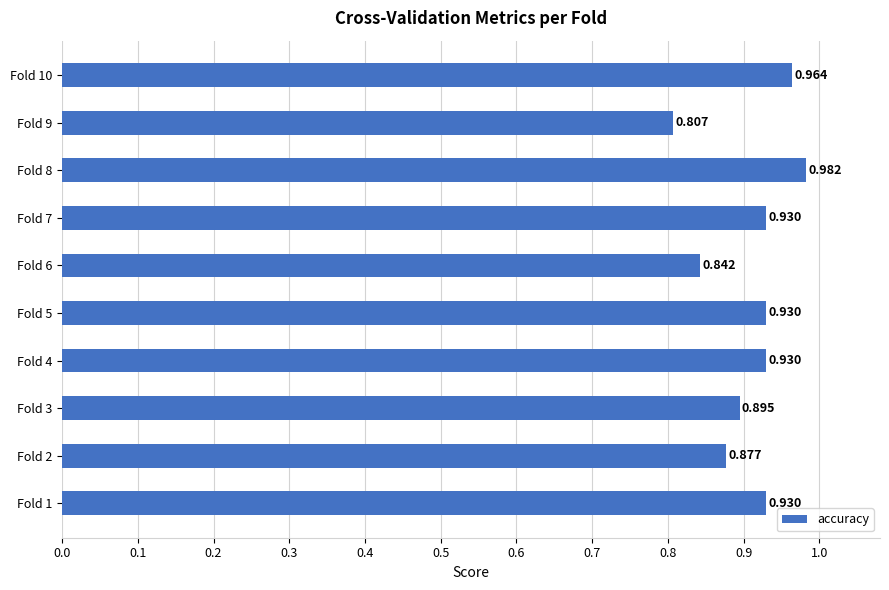

Are the bars horizontal?

Yes